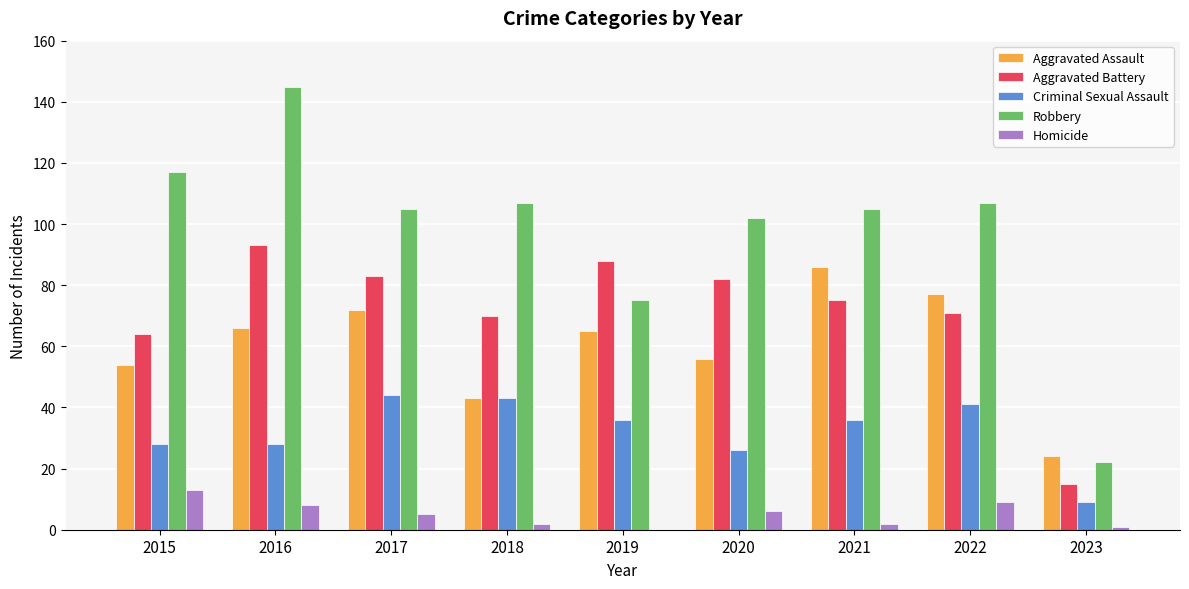

The Robbery series shows 109 at 2019. True or false?

False